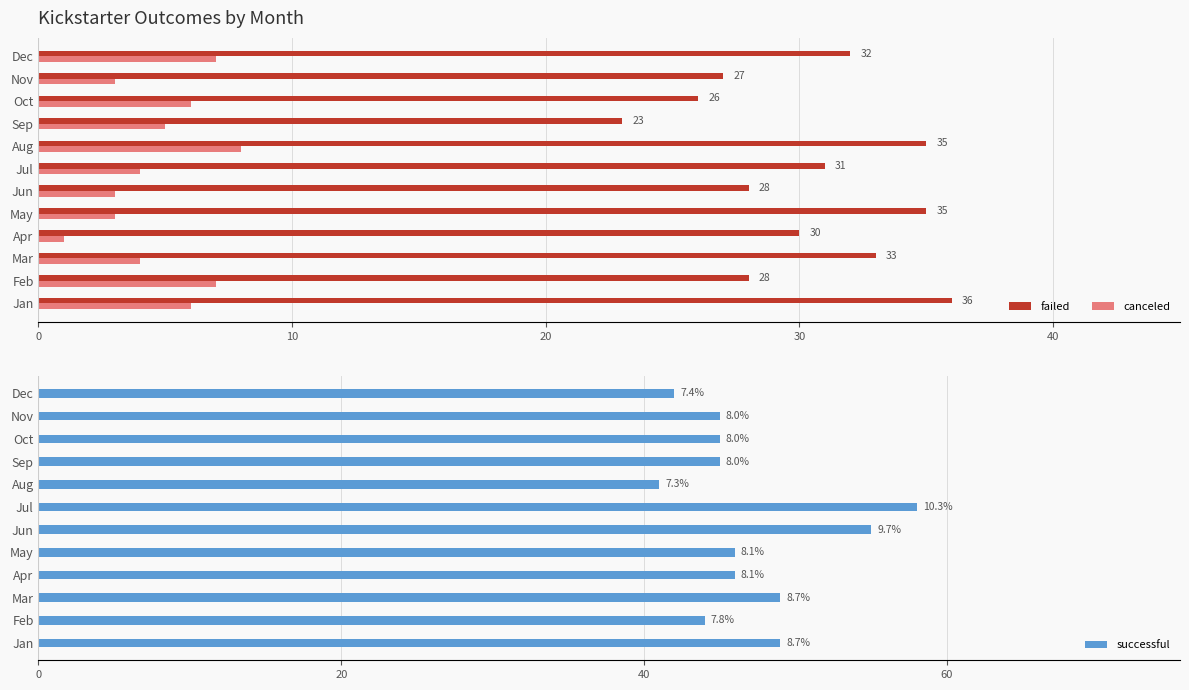

Reading left to right, what are all the values shown in this chart?

failed: 36	28	33	30	35	28	31	35	23	26	27	32
canceled: 6	7	4	1	3	3	4	8	5	6	3	7
successful: 49	44	49	46	46	55	58	41	45	45	45	42